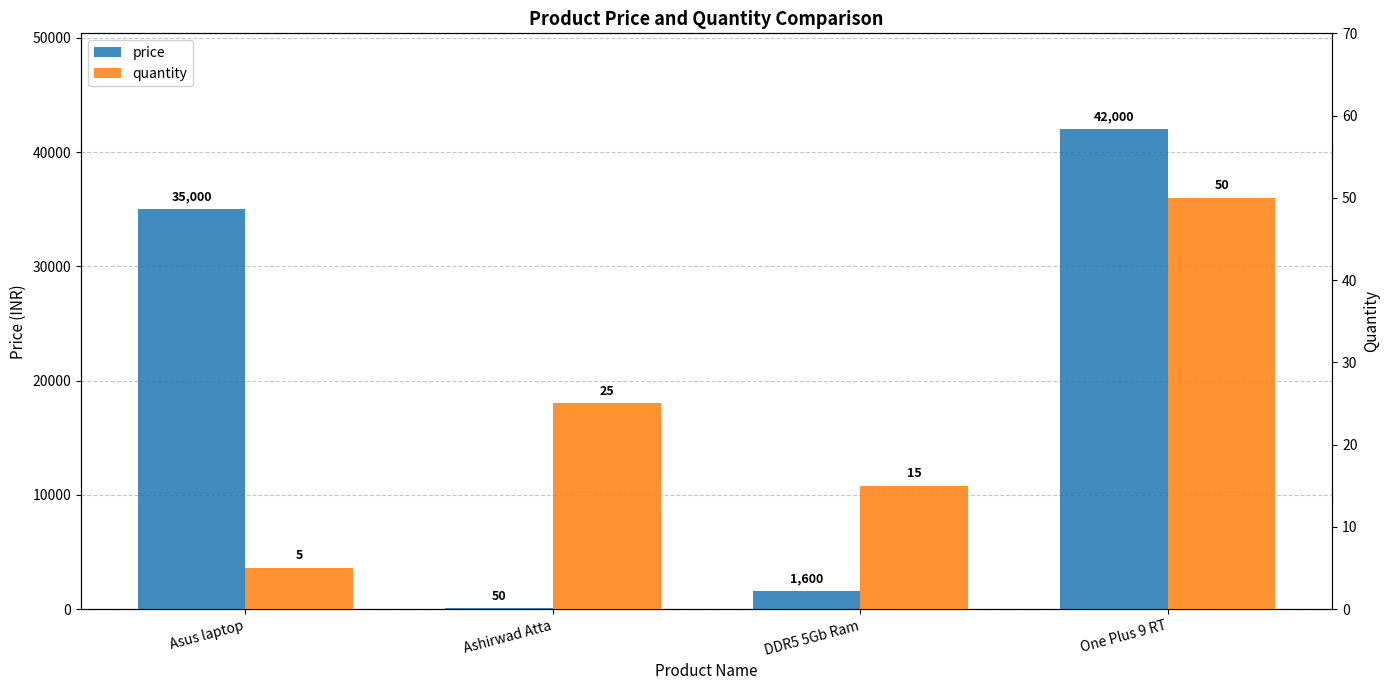

What is the maximum value for price?

42000